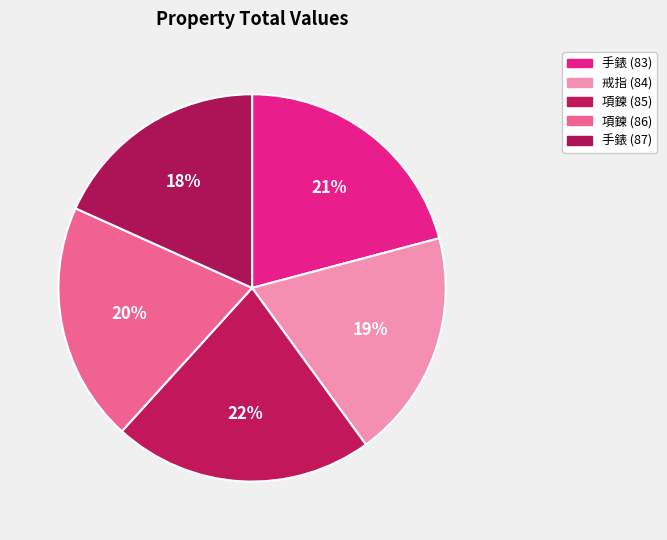

How many segments does this pie chart have?

5